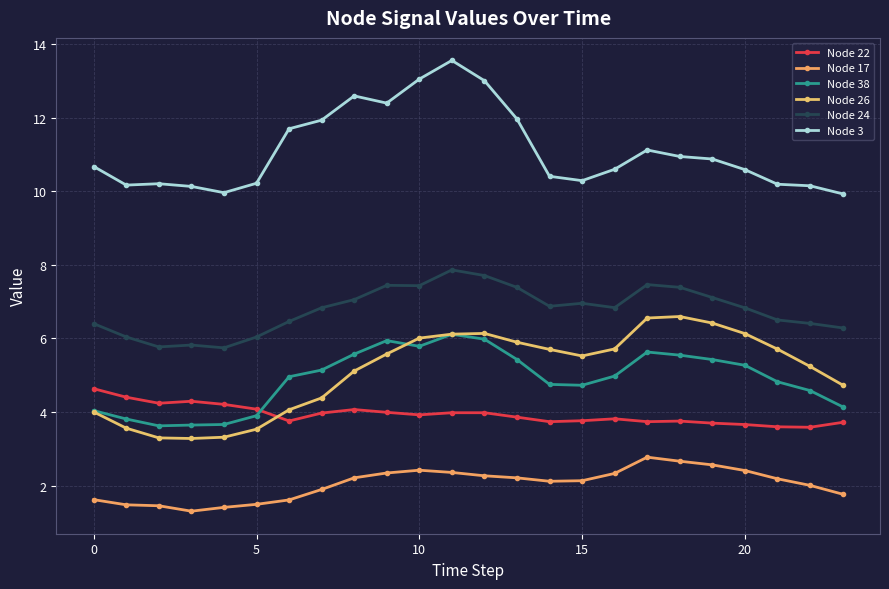

Count the number of data series in this chart.

6